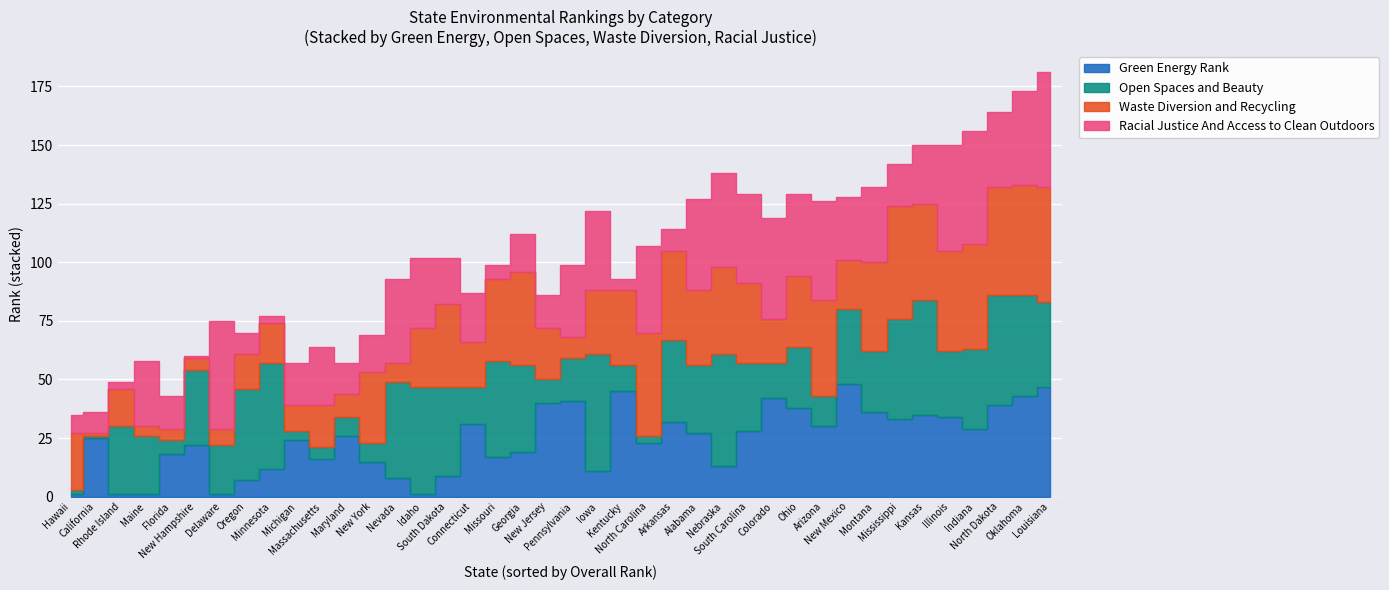

How many values in the Racial Justice And Access to Clean Outdoors series exceed 27?

19